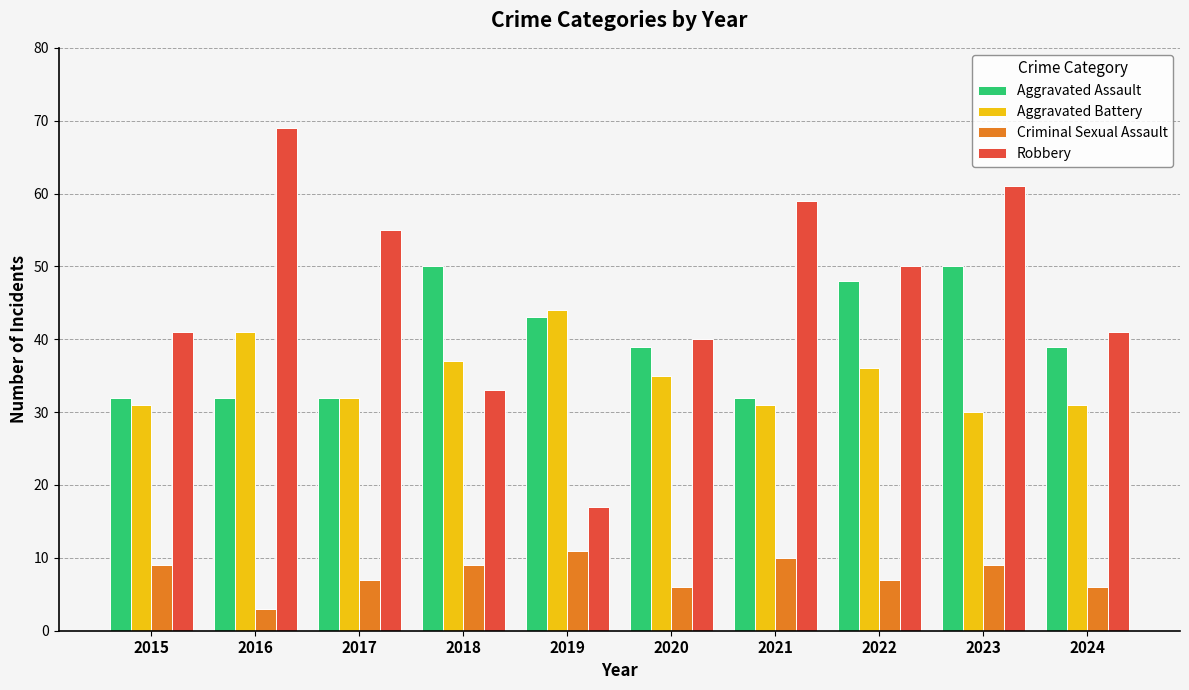

What is the maximum value shown in the chart?

69